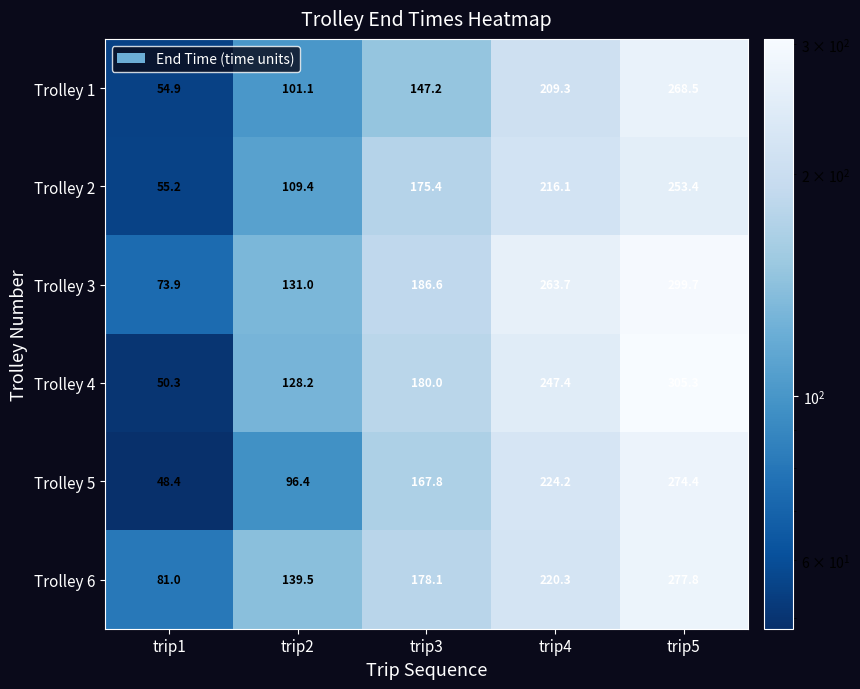

List the series in order of their peak value, lowest first.

Trolley 2, Trolley 1, Trolley 5, Trolley 6, Trolley 3, Trolley 4